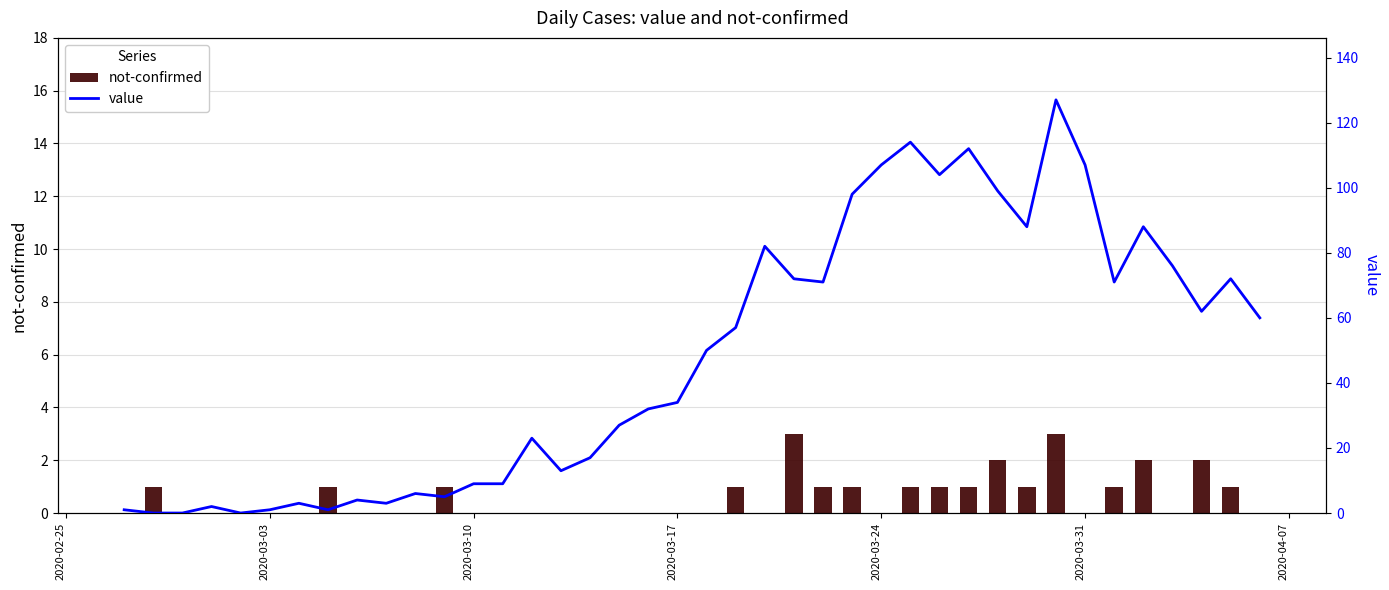

How many values in the not-confirmed series exceed 0?

17